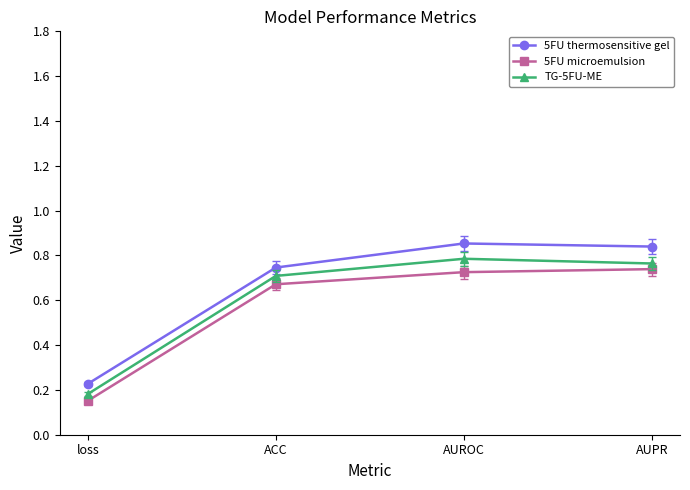

Count the 5FU thermosensitive gel values in the range 0 to 1.

4